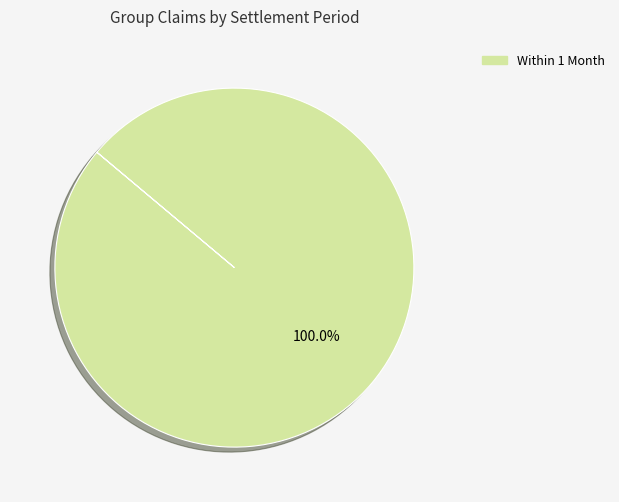

Does Within 1 Month represent more than half of the total?

Yes